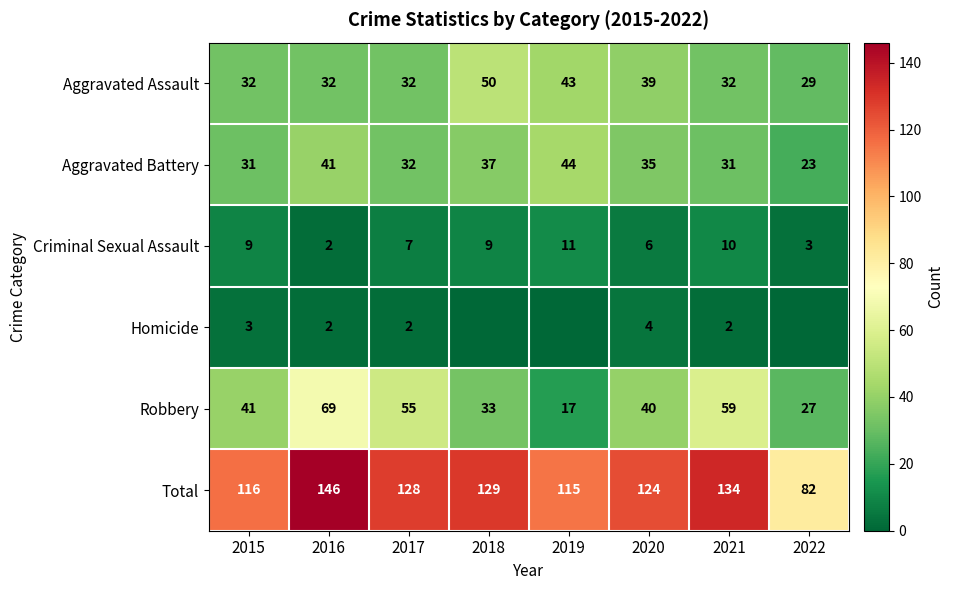

True or false: Aggravated Battery has a value of 73 at 2016.

False